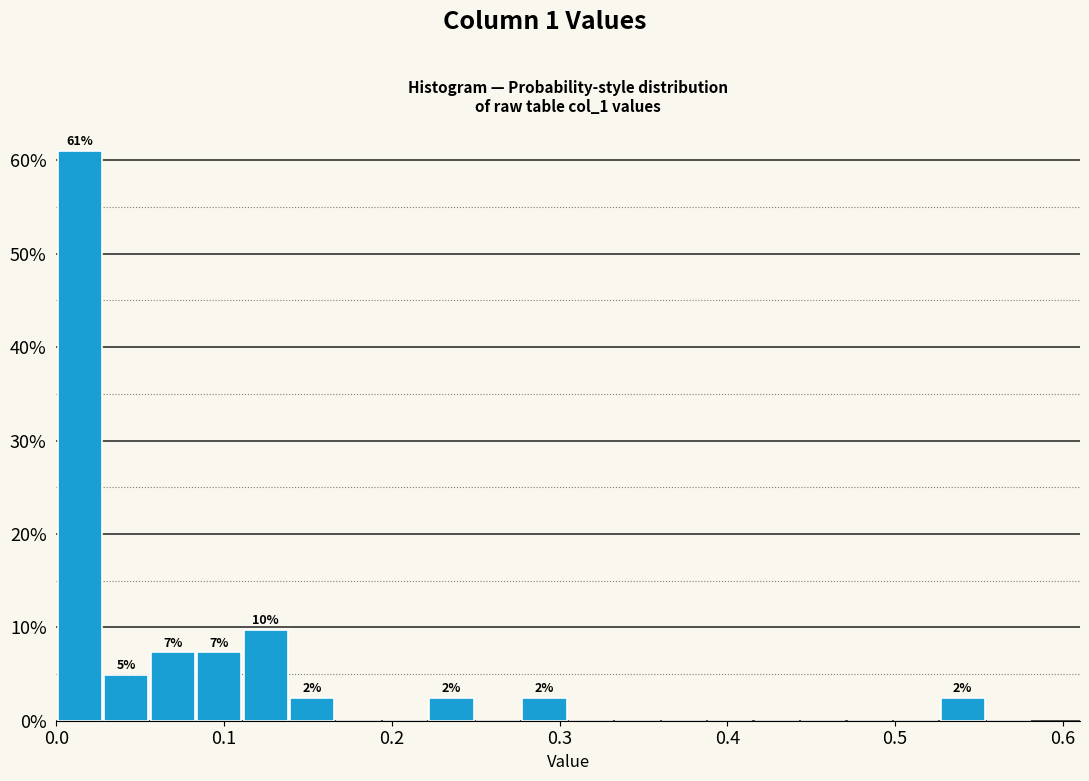

Around what value on the x-axis is the tallest bar? Give the approximate position of its centre, as read against the axis.

0.01